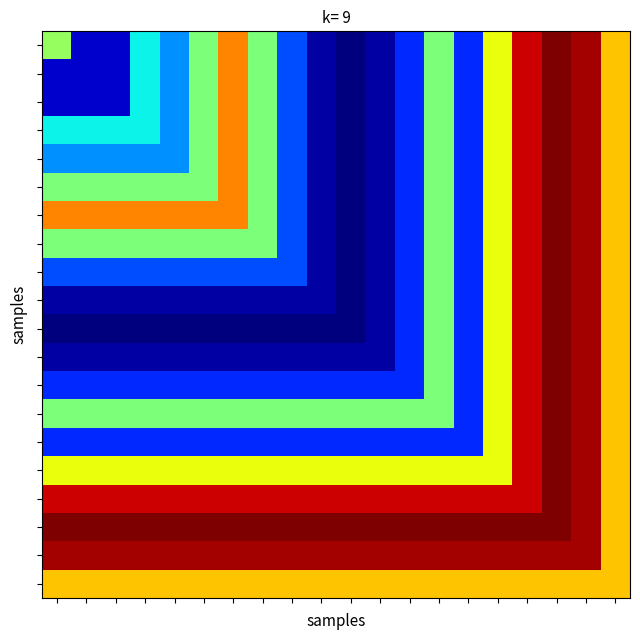

How many data points does each series have?

20